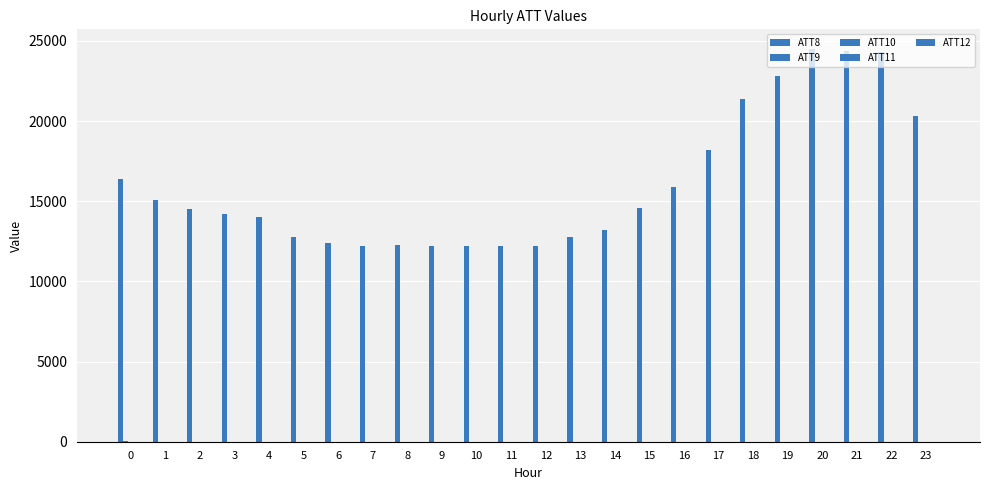

What is the minimum value for ATT11?

3.7